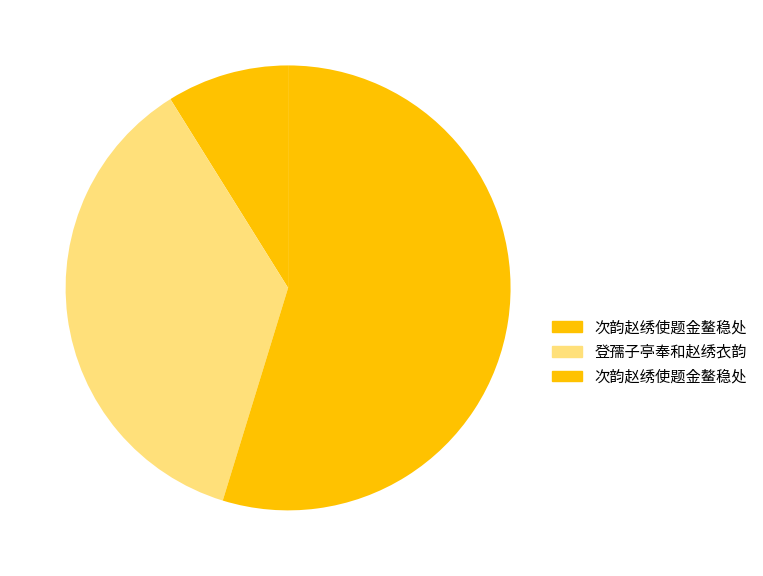

To the nearest percent, what is the difference between the largest and smallest slice percentages?

46%